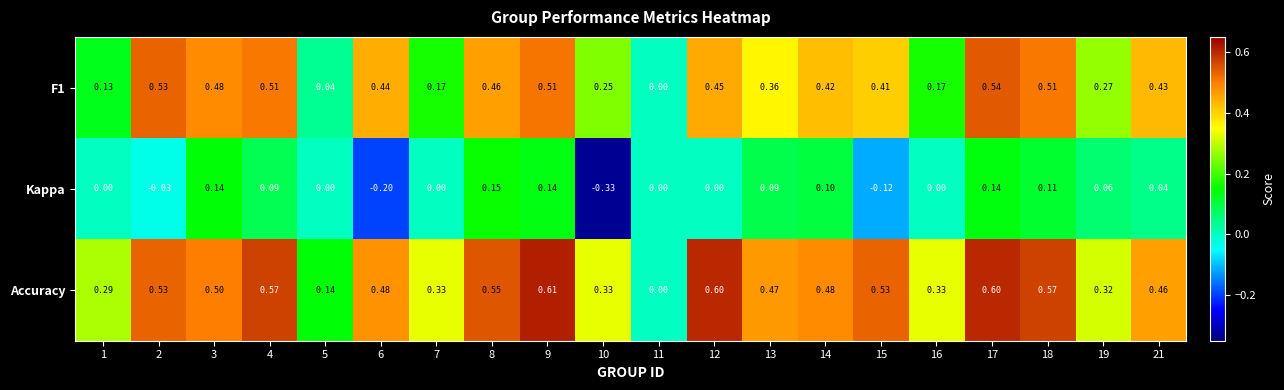

Which series has the largest range (max minus min)?

Accuracy